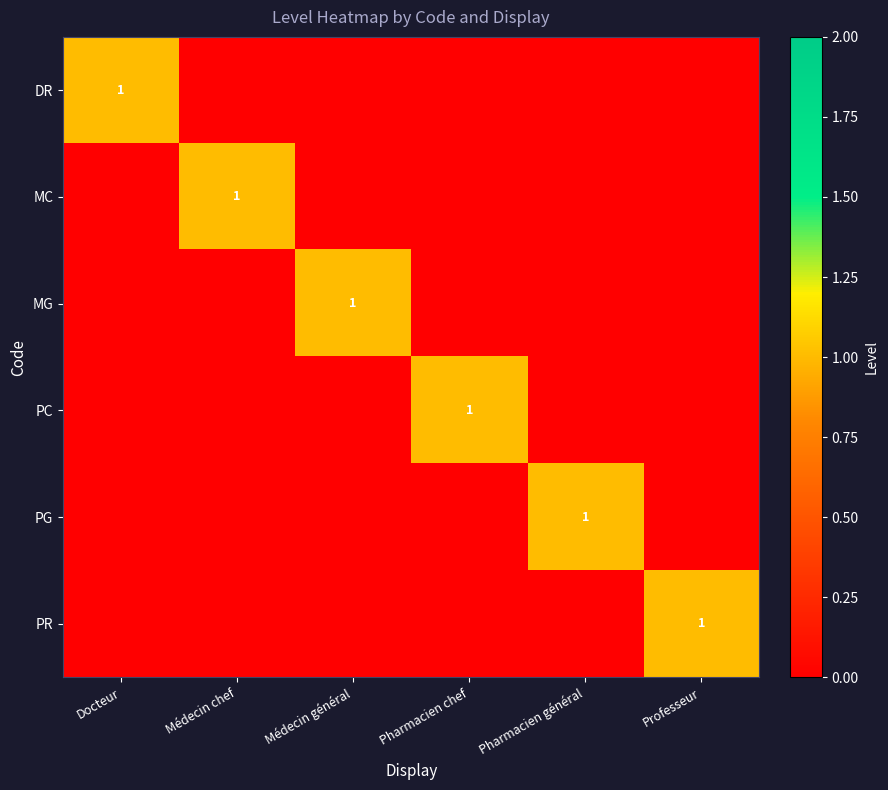

True or false: MC has a value of 1 at Médecin chef.

True